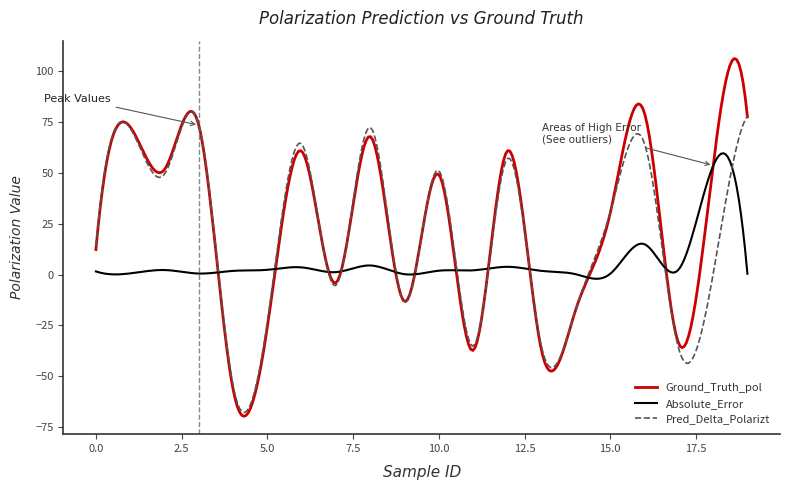

List the series in order of their peak value, lowest first.

Absolute_Error, Pred_Delta_Polarizt, Ground_Truth_pol